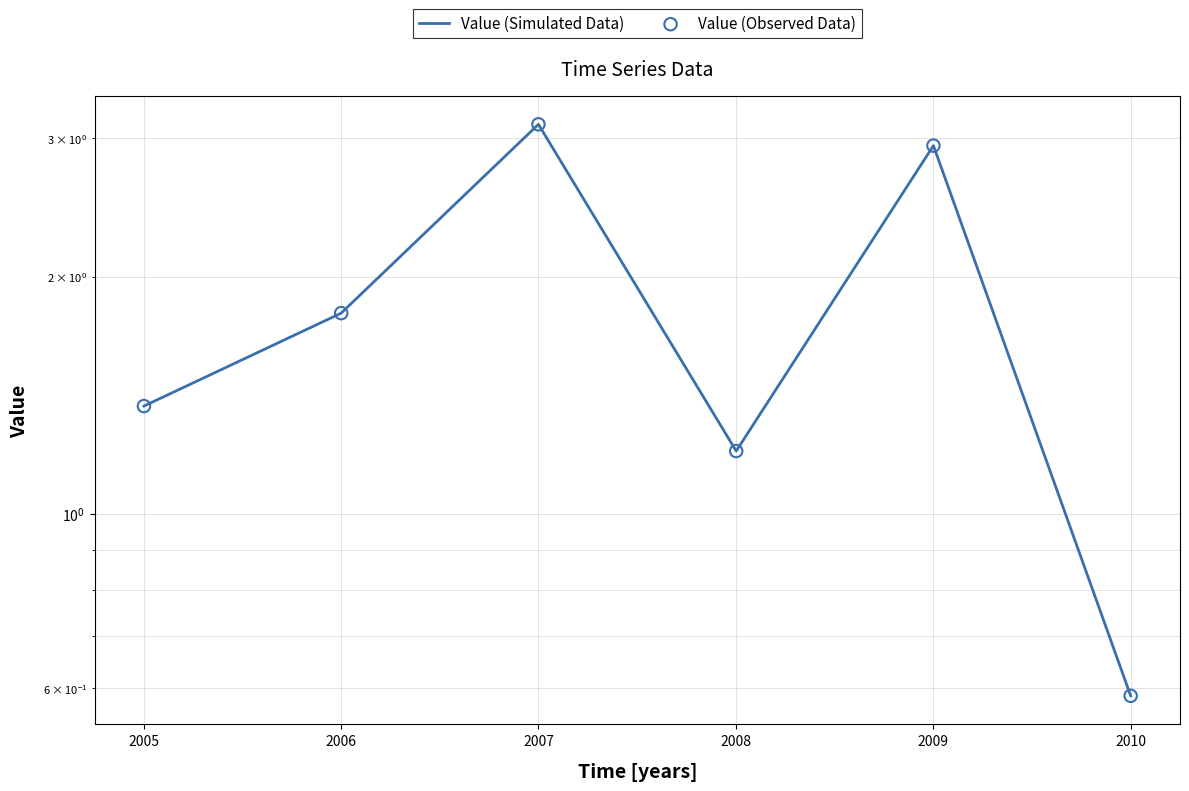

What are all the series names shown in the legend?

Value (Simulated Data), Value (Observed Data)